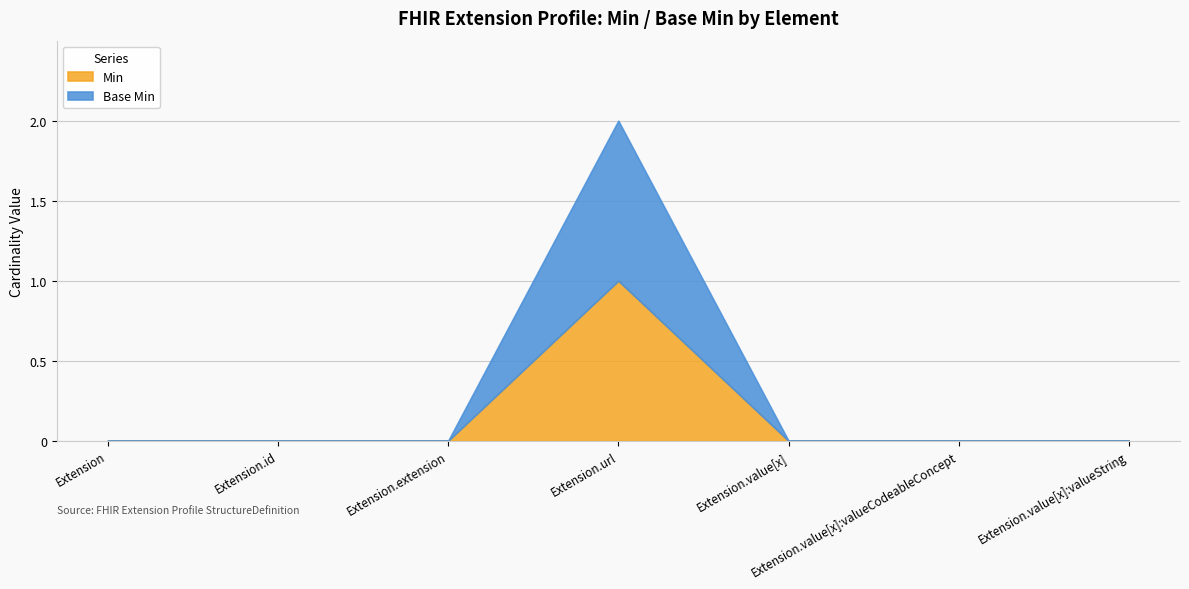

Count the Min values in the range 0 to 1.

7